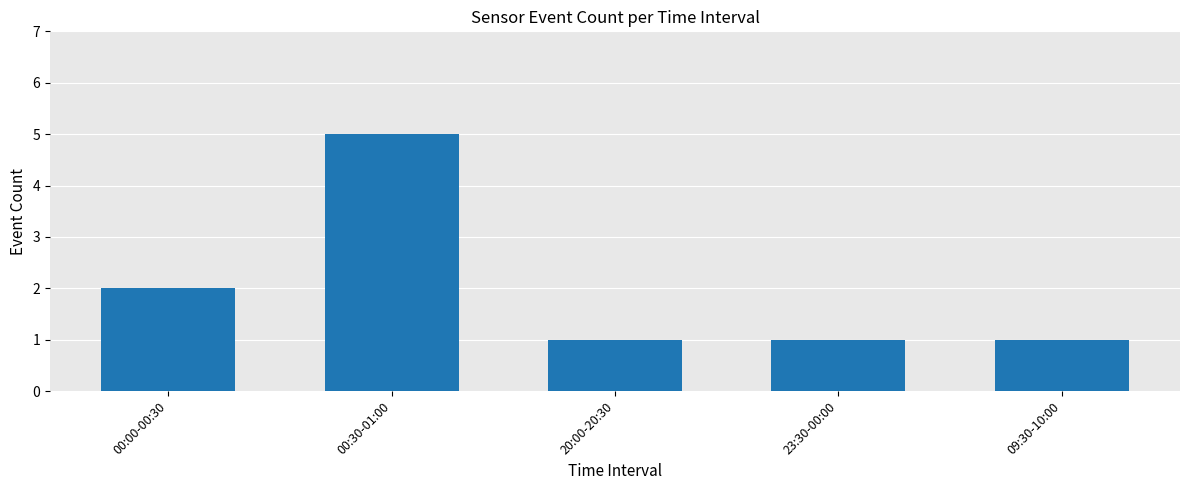

Reading right to left, list all the values displayed in this chart.

1	1	1	5	2